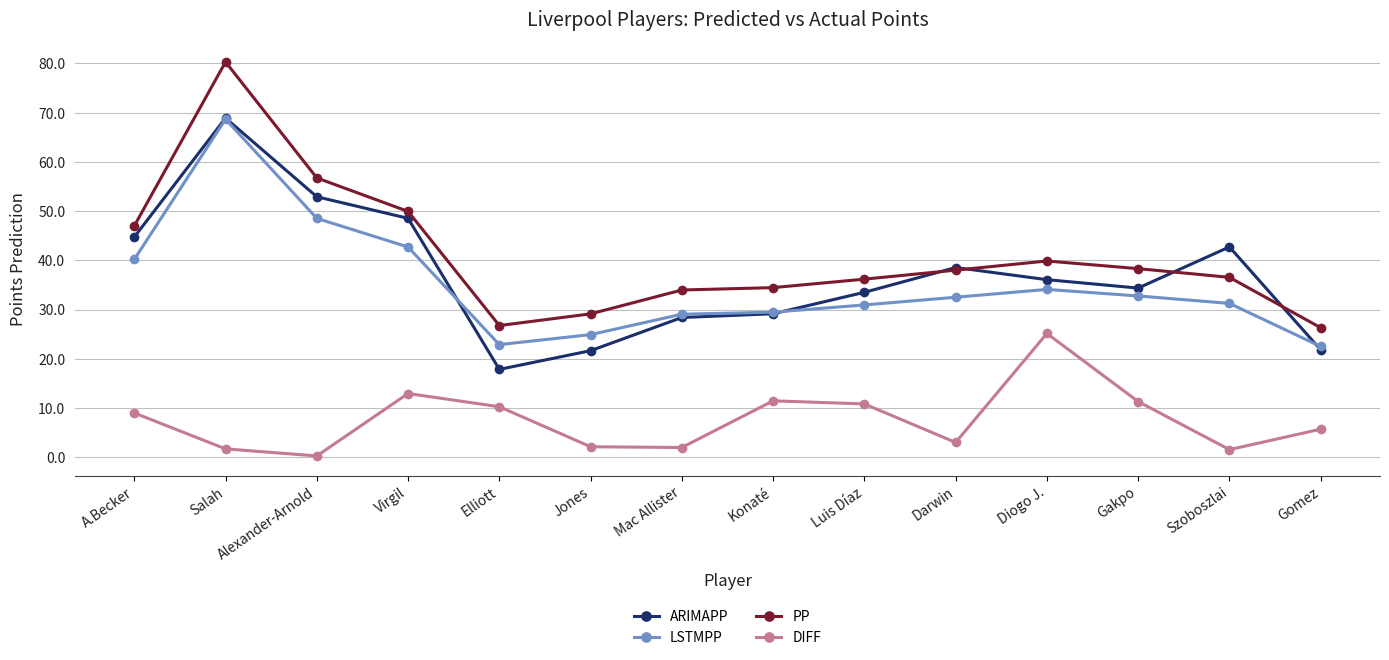

What is the greatest value displayed?

80.3